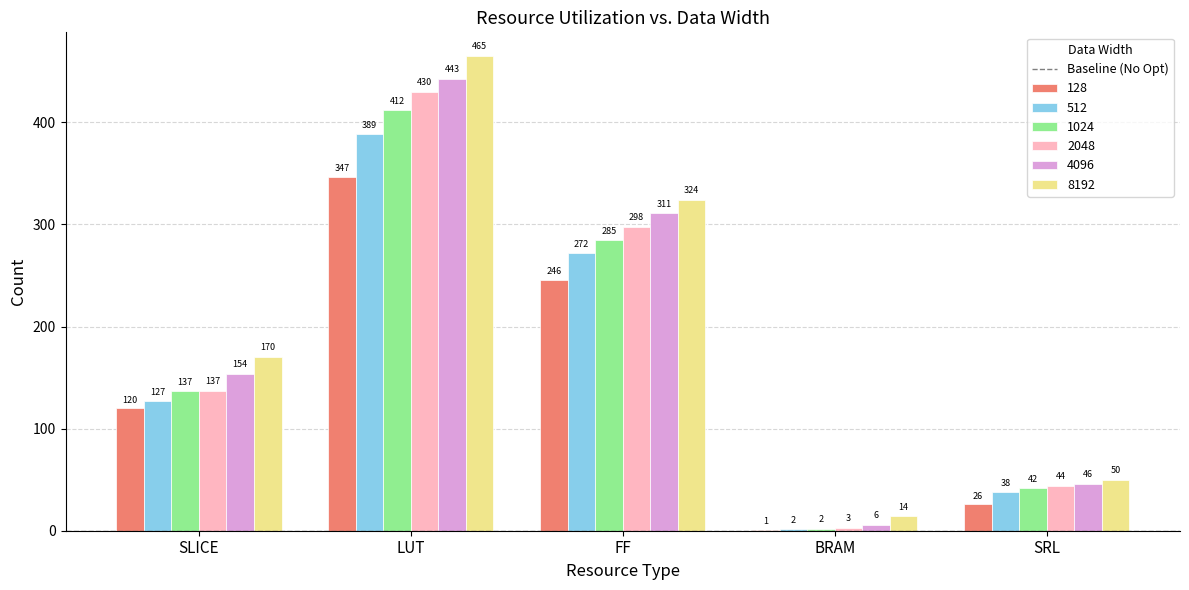

Reading right to left, what are all the values shown in this chart?

128: SRL=26	BRAM=1	FF=246	LUT=347	SLICE=120
512: SRL=38	BRAM=2	FF=272	LUT=389	SLICE=127
1024: SRL=42	BRAM=2	FF=285	LUT=412	SLICE=137
2048: SRL=44	BRAM=3	FF=298	LUT=430	SLICE=137
4096: SRL=46	BRAM=6	FF=311	LUT=443	SLICE=154
8192: SRL=50	BRAM=14	FF=324	LUT=465	SLICE=170